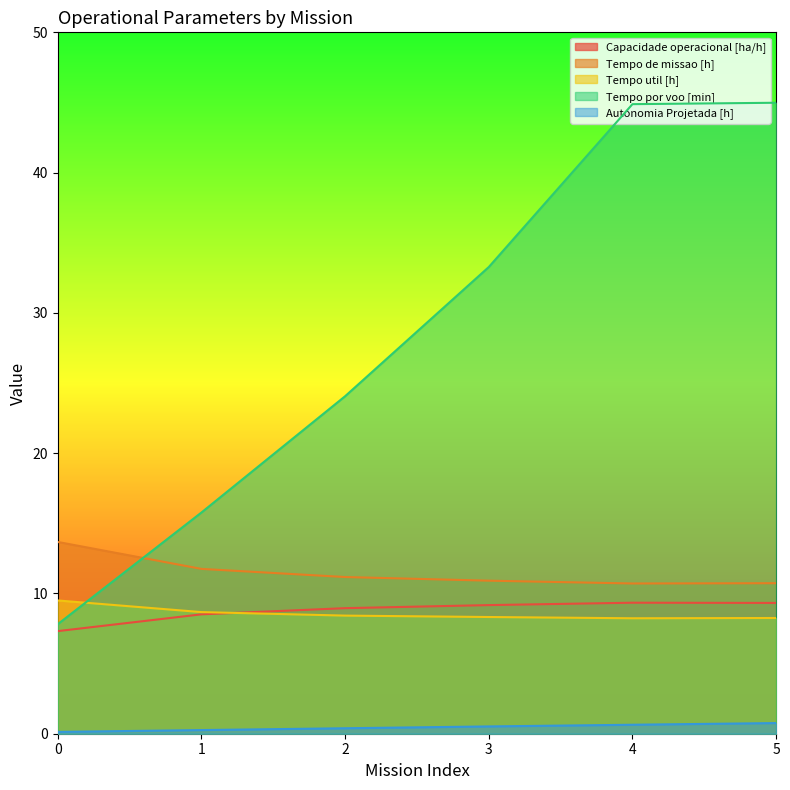

True or false: Tempo util [h] has more than 2 points higher than both neighbors.

False